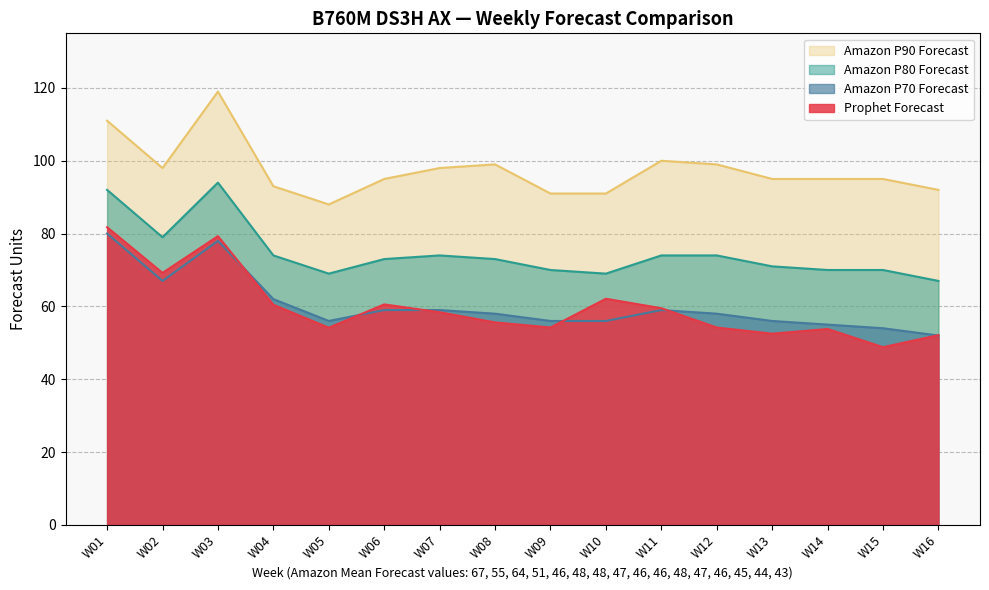

How many lines are shown in the chart?

4